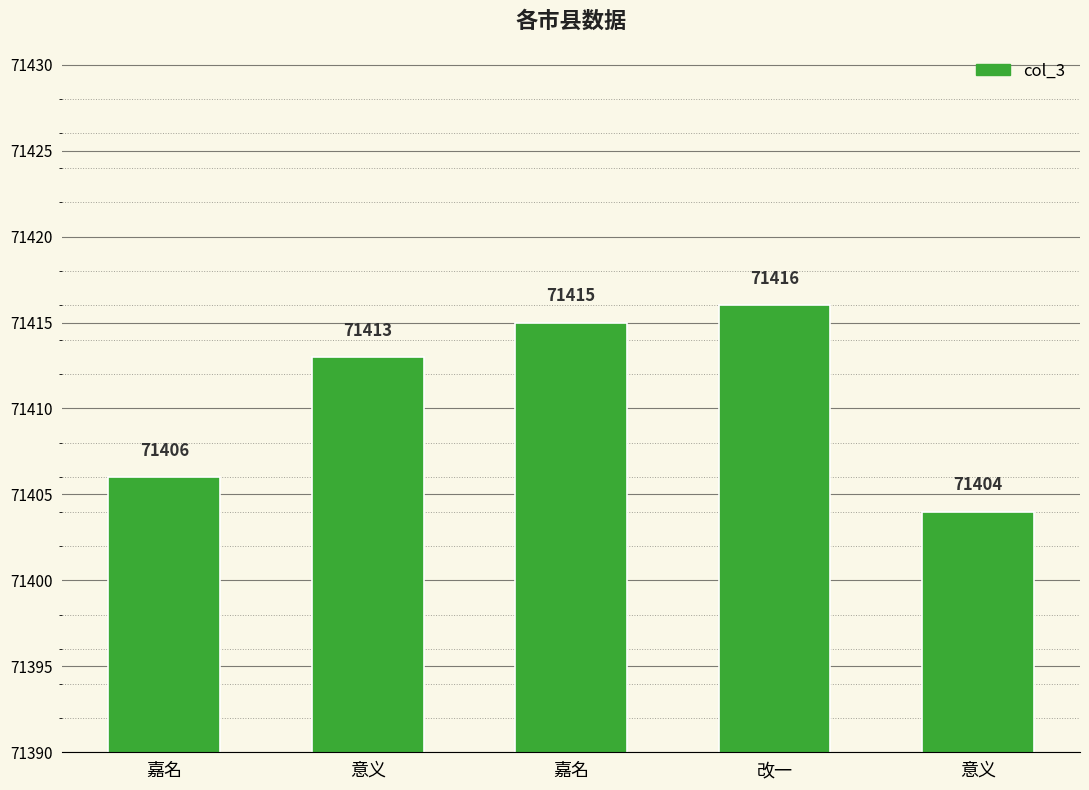

How many series are shown in this chart?

1